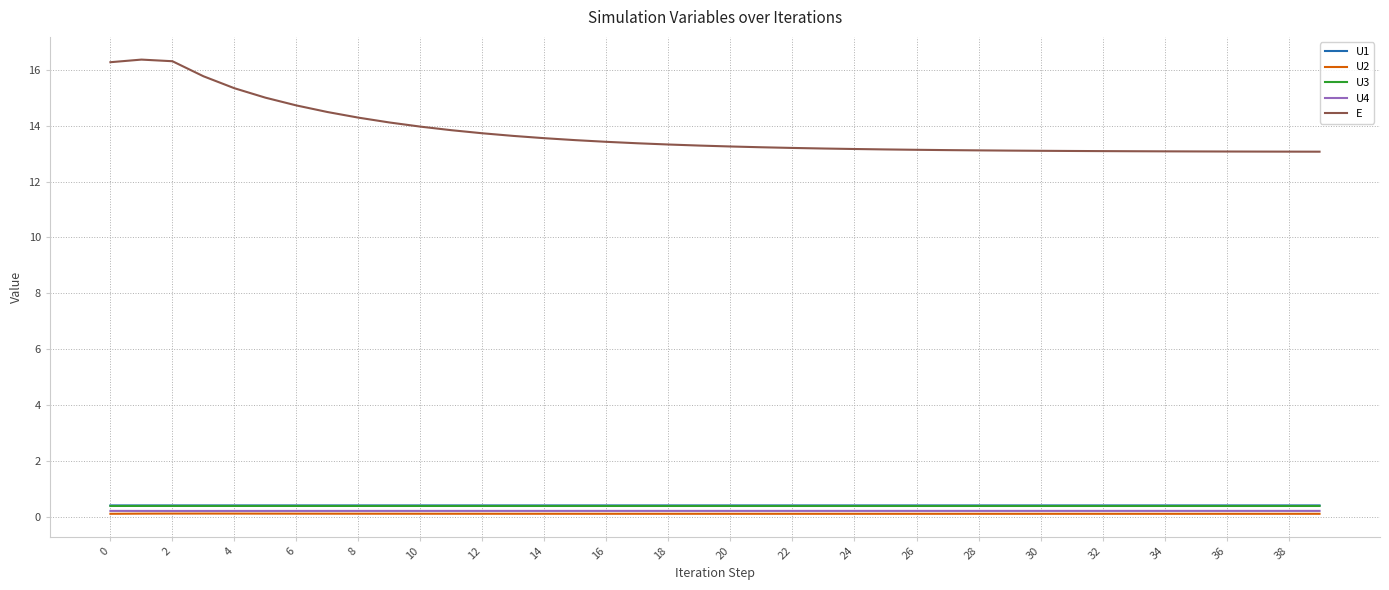

What is the maximum value shown in the chart?

16.4